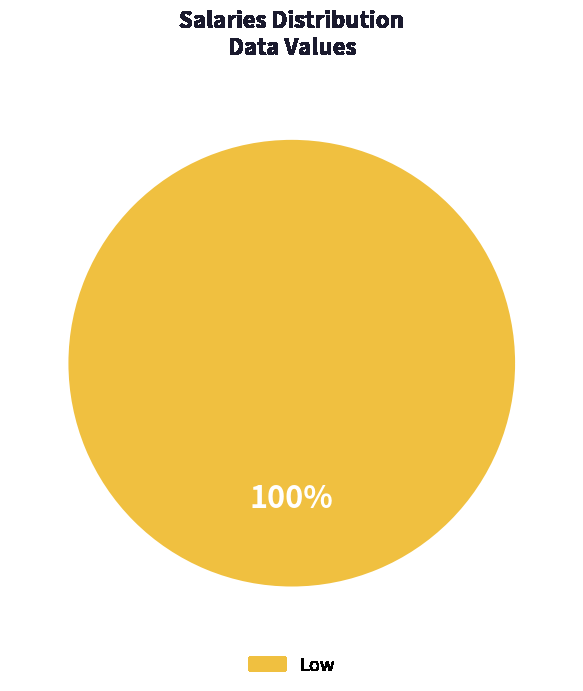

Rank the categories by value from lowest to highest.

Low